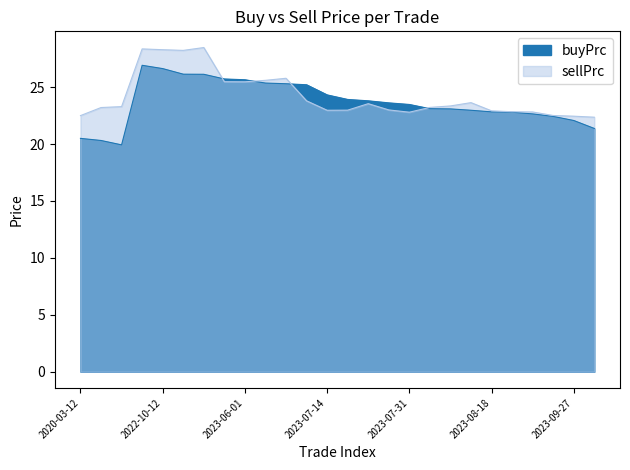

In buyPrc, how many points are lower than both neighbors (excluding endpoints)?

1